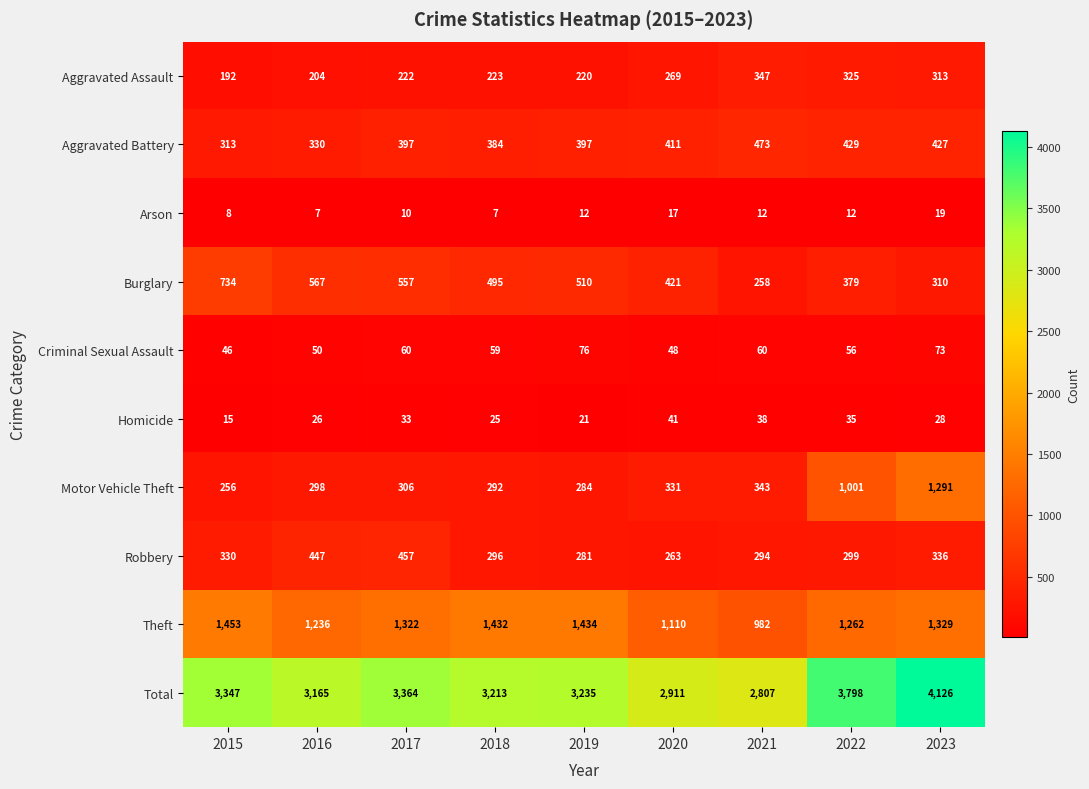

What is the difference between the maximum and minimum values in the Burglary series?

476